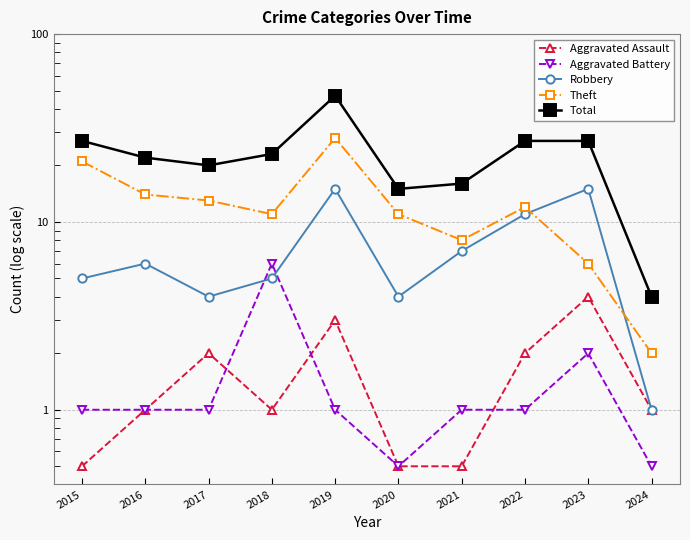

At how many categories does at least one series exceed 0?

10